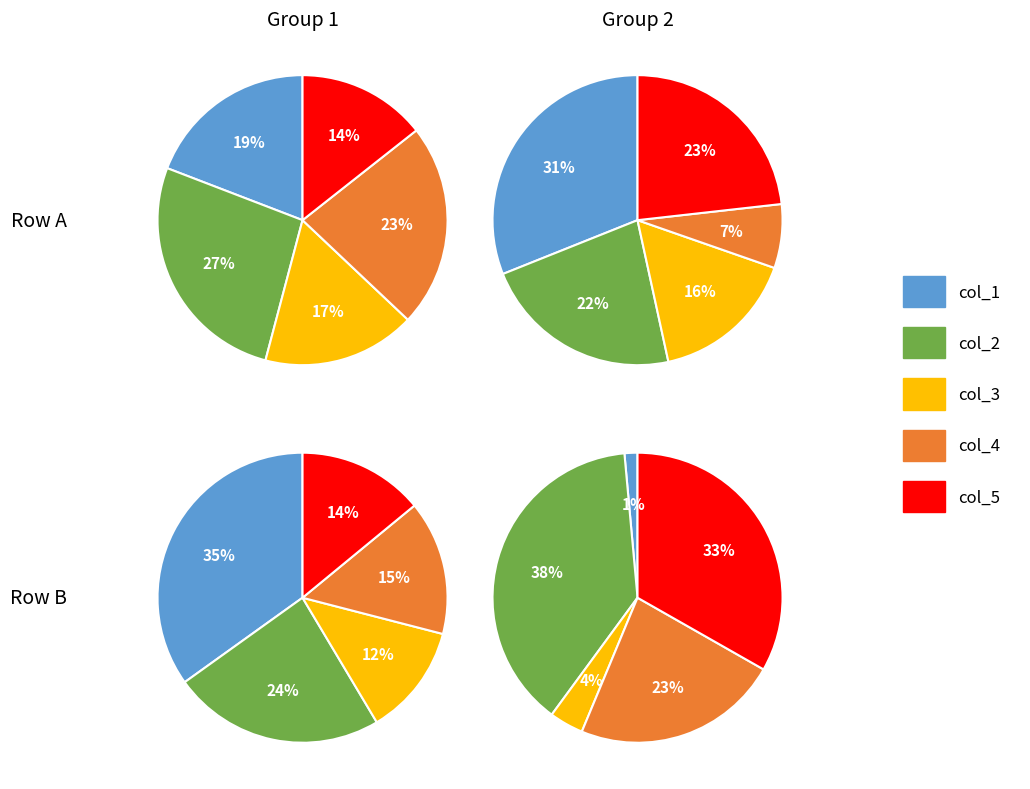

How many segments does this pie chart have?

5